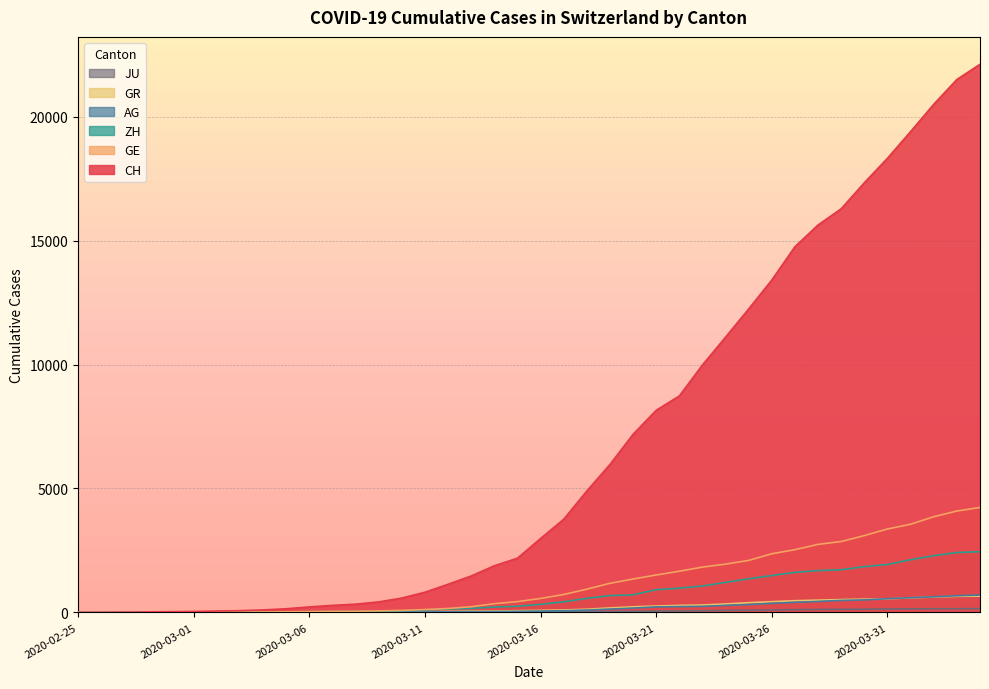

What is the label of the 22nd point from the right?

2020-03-14